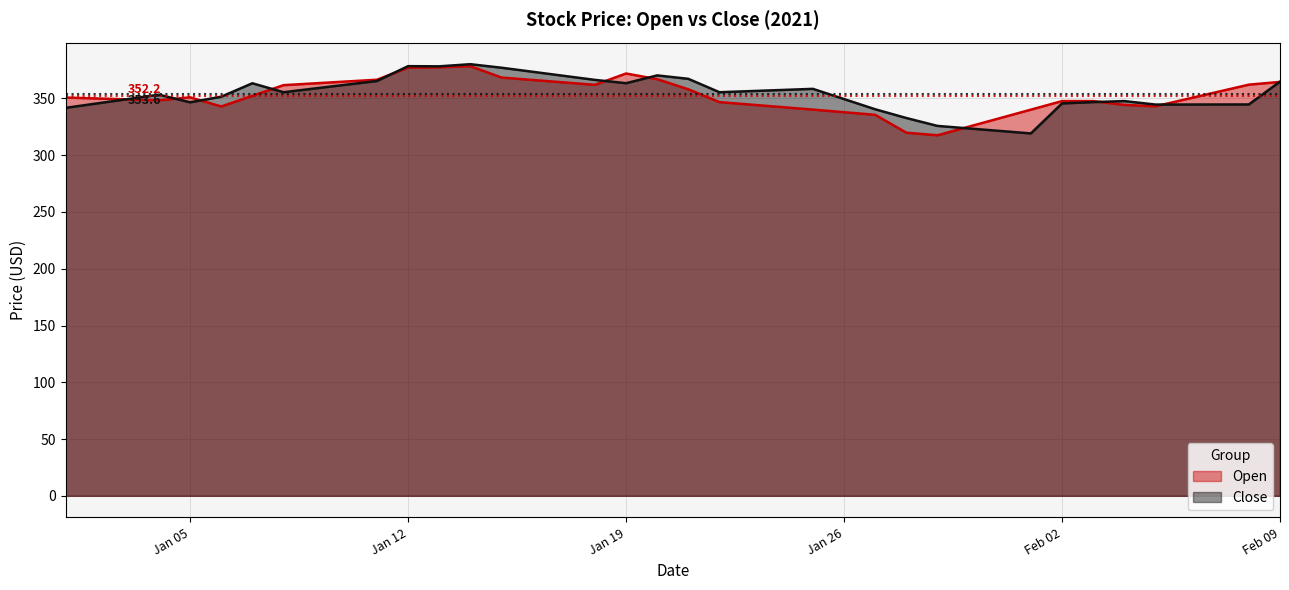

The Close series shows 358.5 at 2021-01-25. True or false?

True